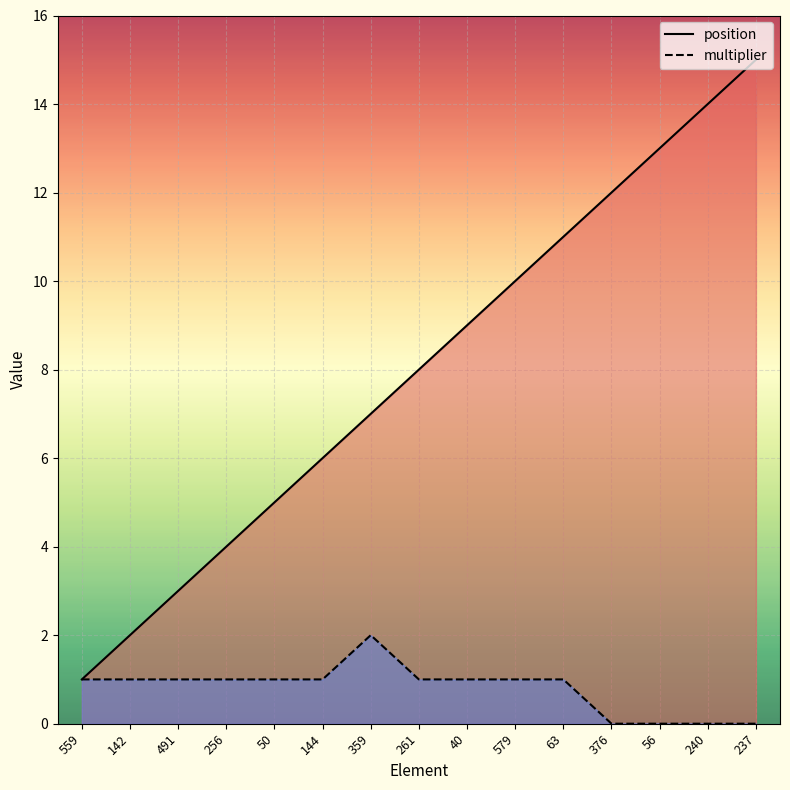

Does the chart display data point markers on the line(s)?

No